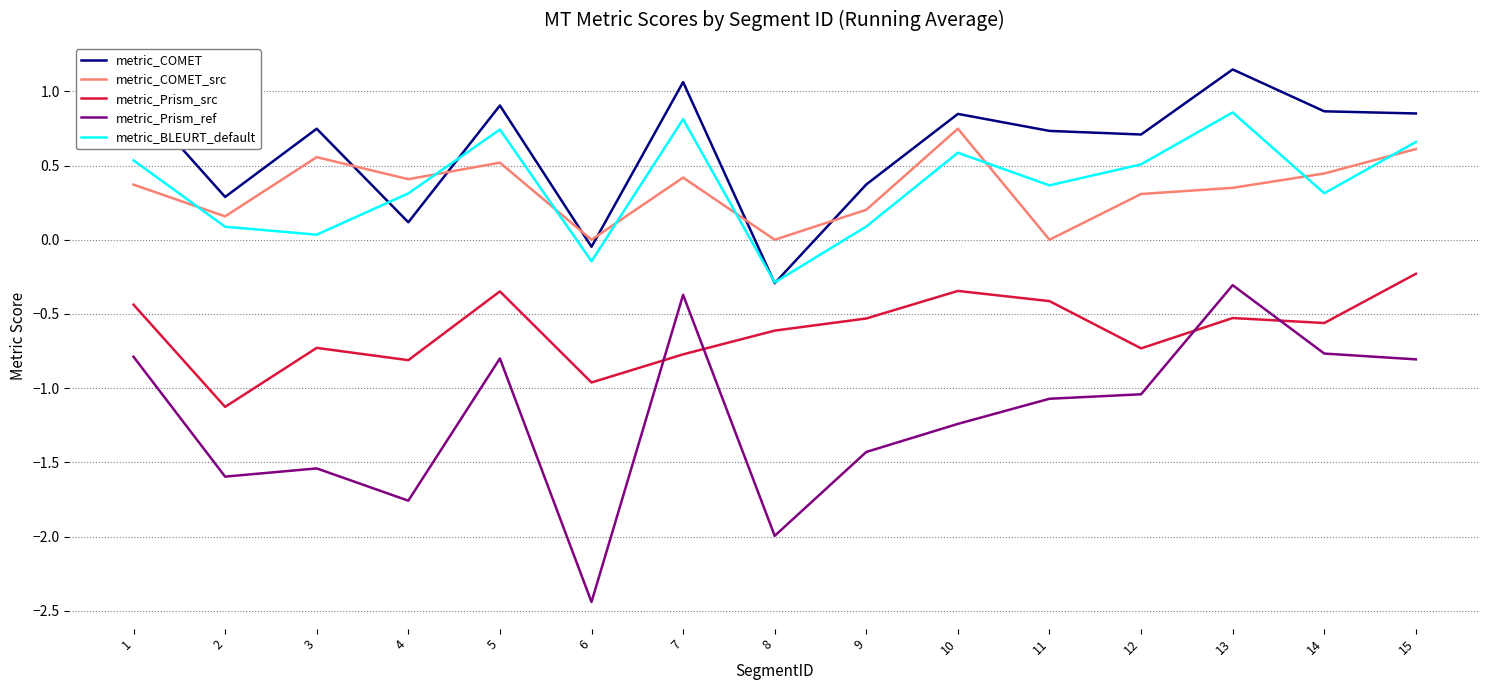

True or false: metric_Prism_src and metric_BLEURT_default intersect in this chart.

False